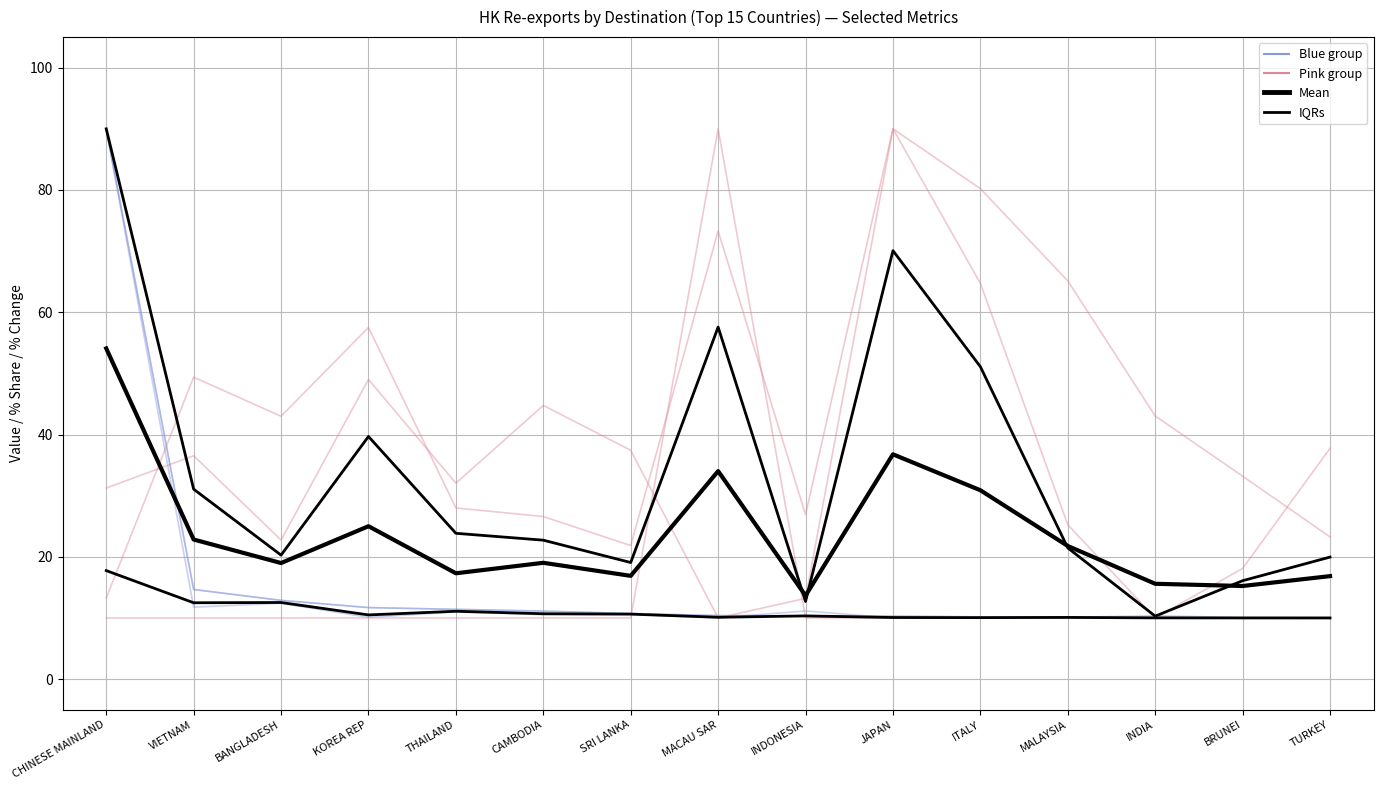

List the labels in order of Pink group value, largest first.

JAPAN, MACAU SAR, ITALY, KOREA REP, VIETNAM, BANGLADESH, TURKEY, THAILAND, INDONESIA, CAMBODIA, MALAYSIA, SRI LANKA, BRUNEI, CHINESE MAINLAND, INDIA